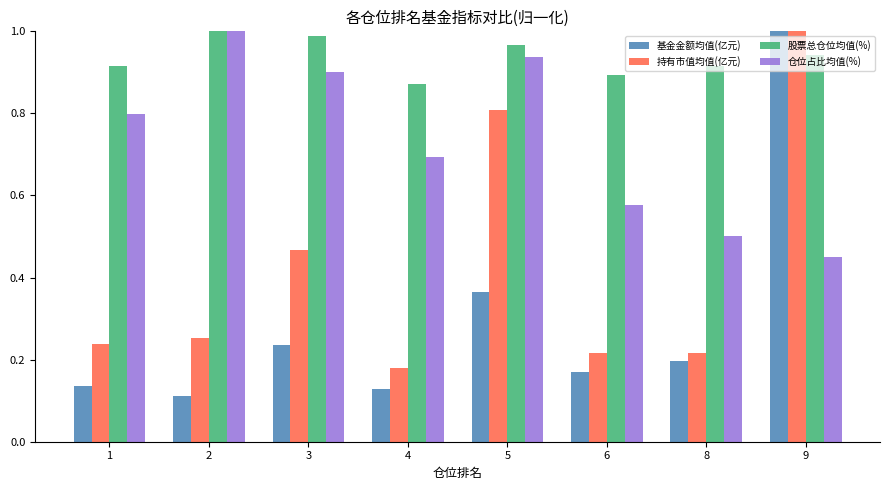

List the series in order of their overall mean, highest first.

股票总仓位均值(%), 仓位占比均值(%), 持有市值均值(亿元), 基金金额均值(亿元)